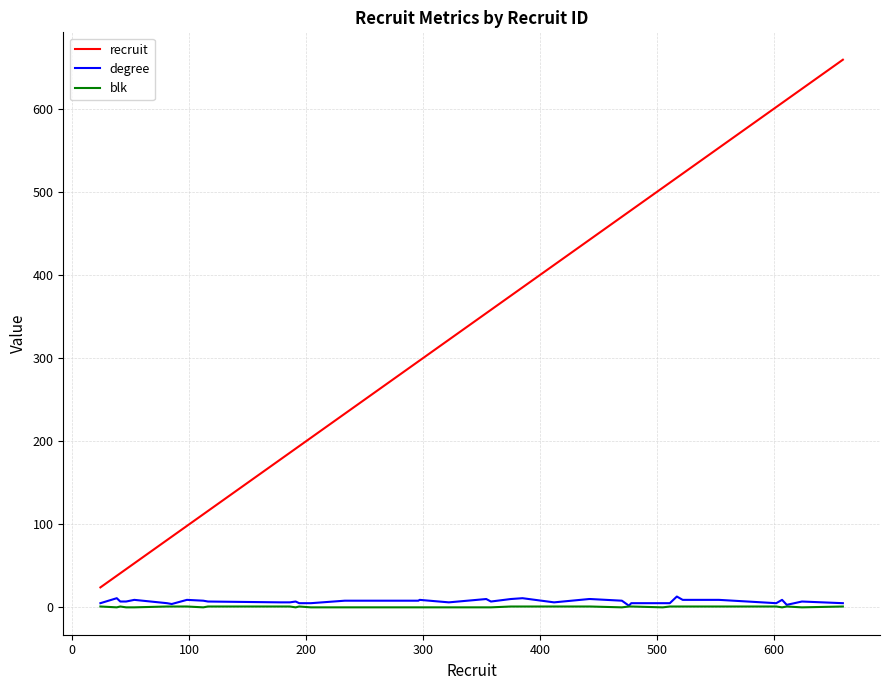

True or false: recruit and degree cross at least once.

False